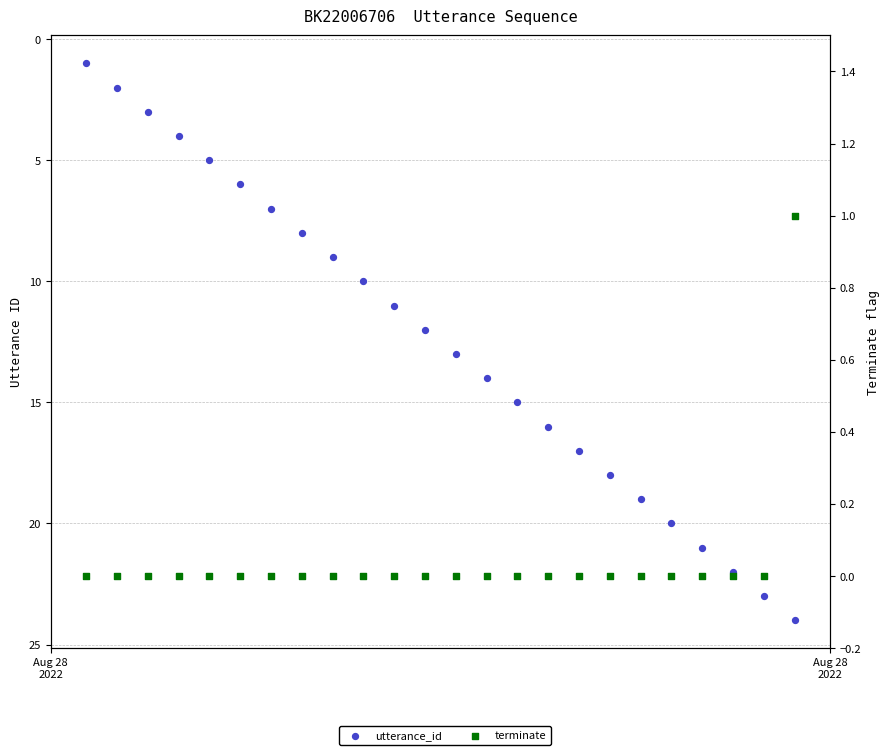

Which series has the largest total across all categories?

utterance_id